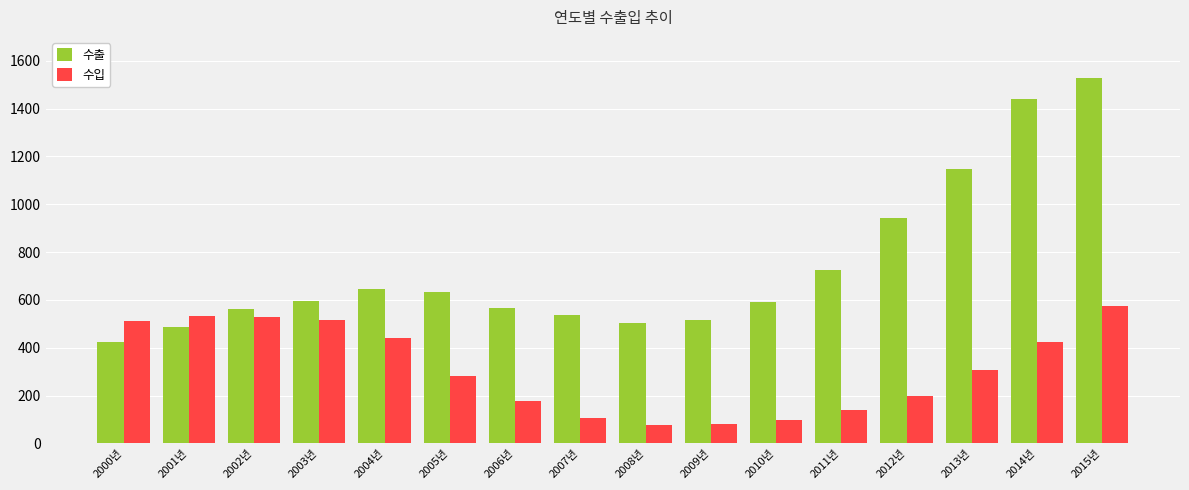

The 수출 series shows 956 at 2010년. True or false?

False